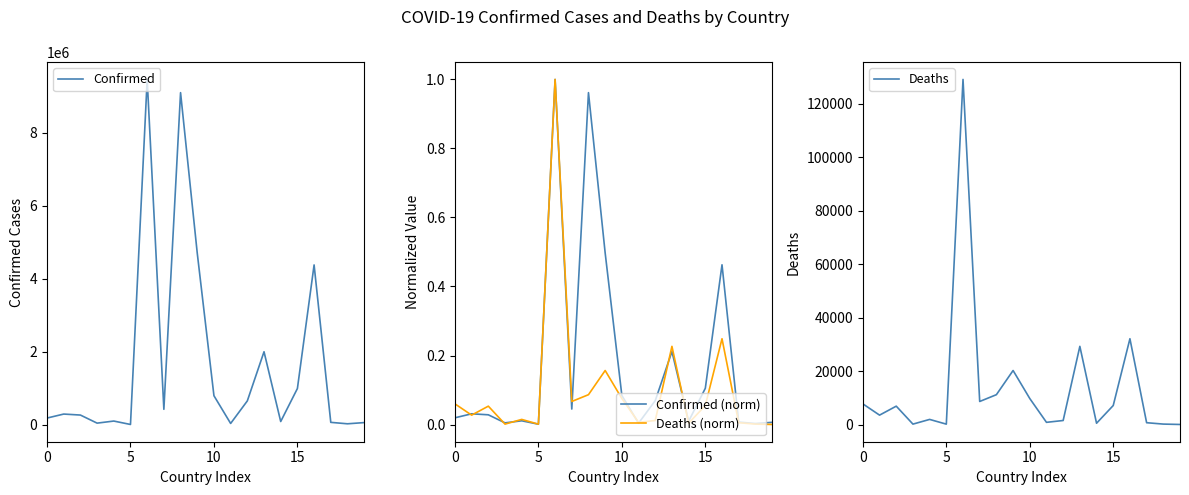

How many series are shown in this chart?

4